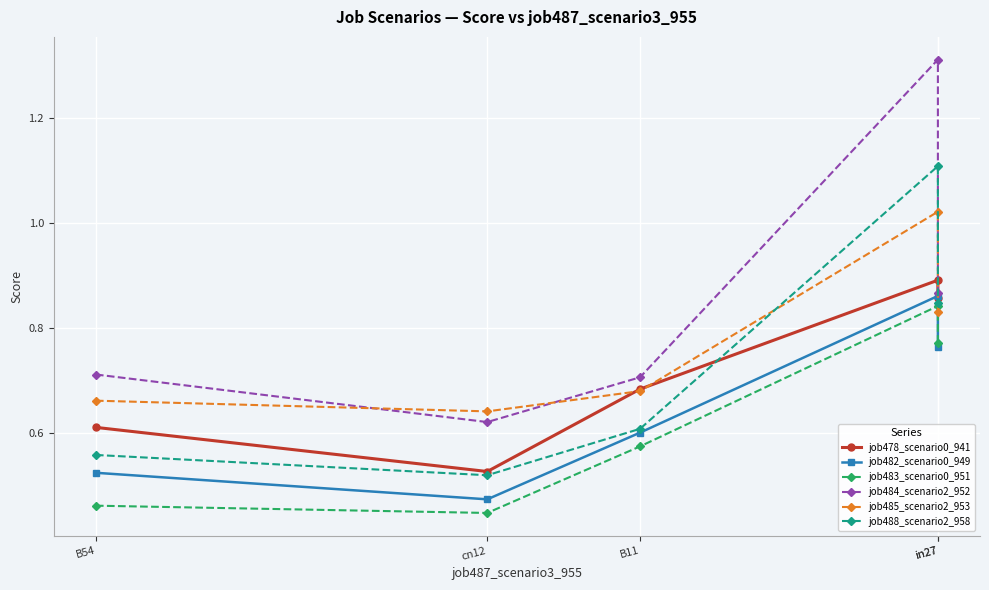

Rank the categories by job485_scenario2_953 value from lowest to highest.

cn12, B54, B11, in27, in27